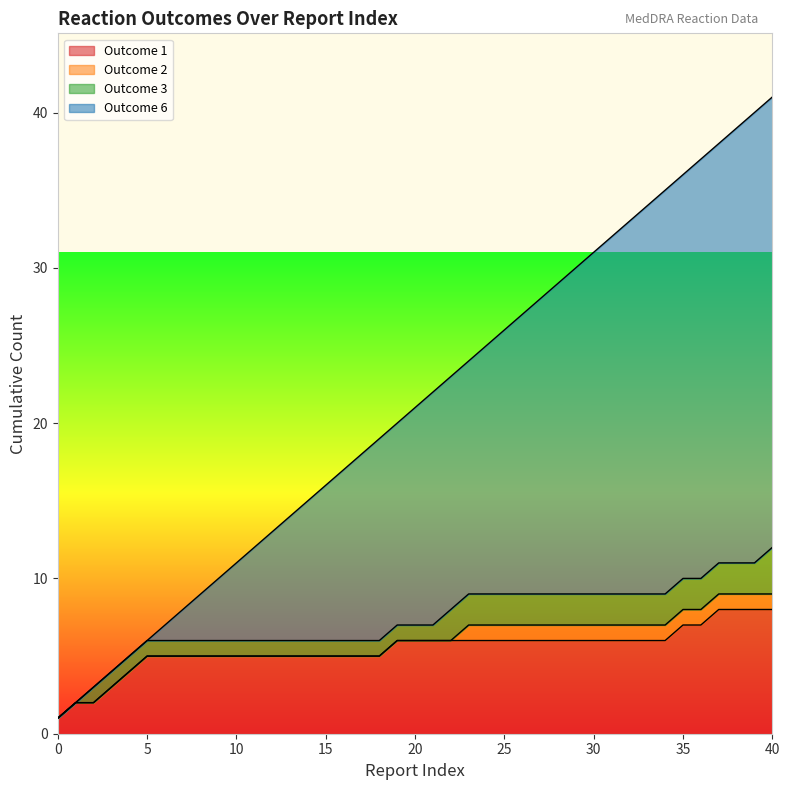

What are all the series names shown in the legend?

Outcome 1, Outcome 2, Outcome 3, Outcome 6